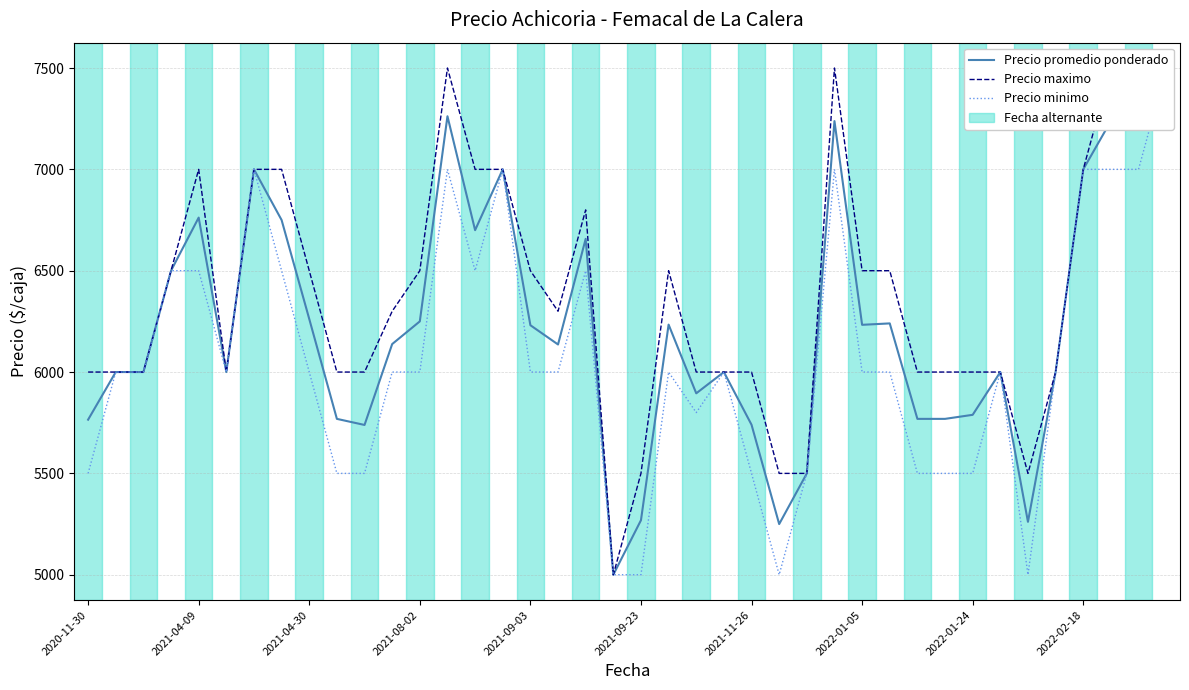

Which series has the widest spread of values?

Precio promedio ponderado